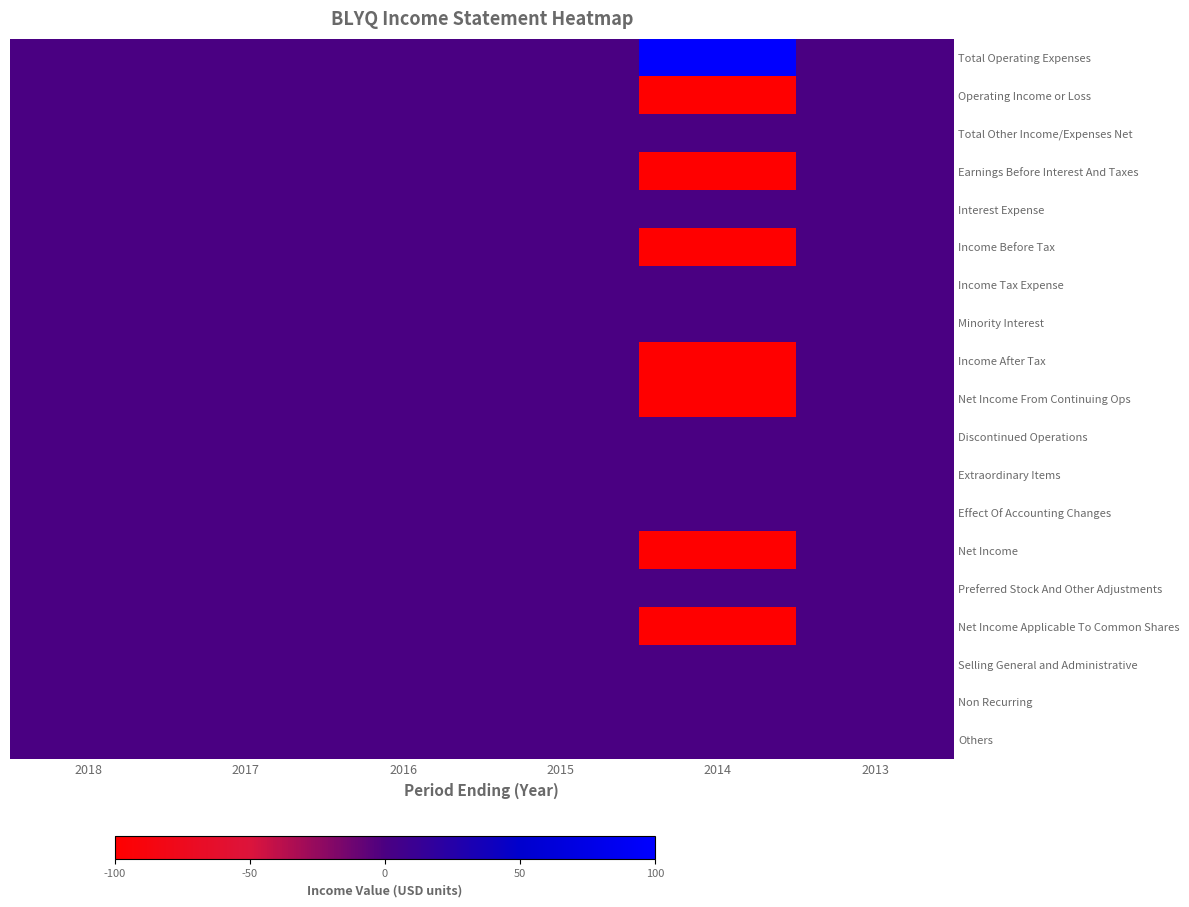

Count the number of categories in the chart.

6